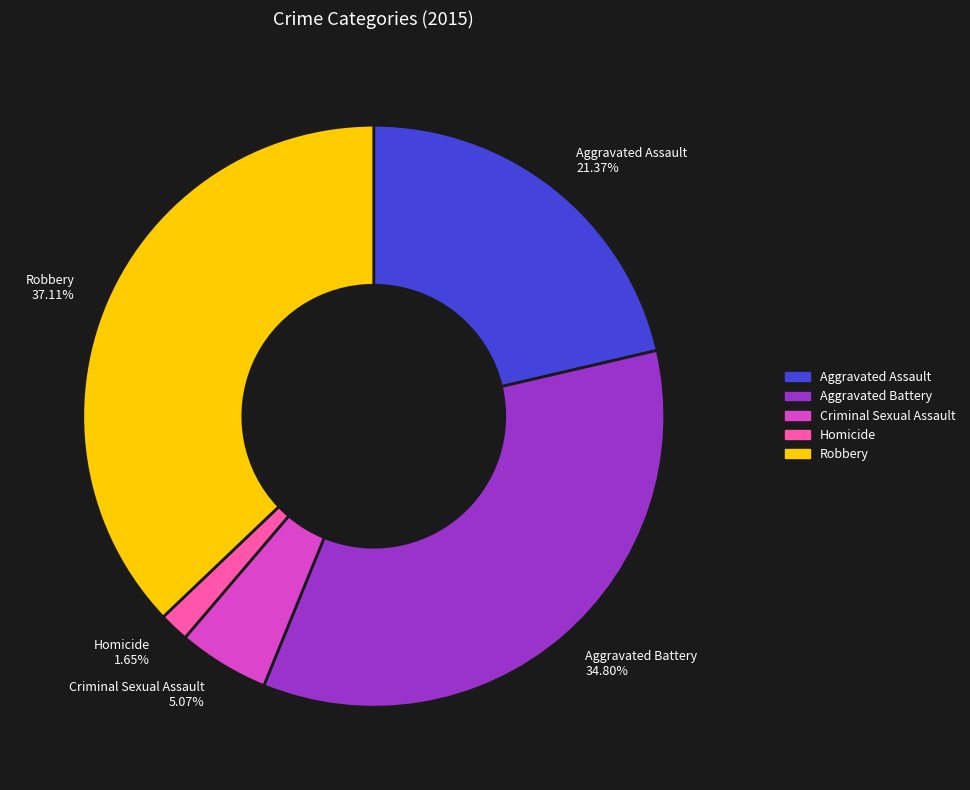

What percentage is the Criminal Sexual Assault slice, to the nearest percent?

5%